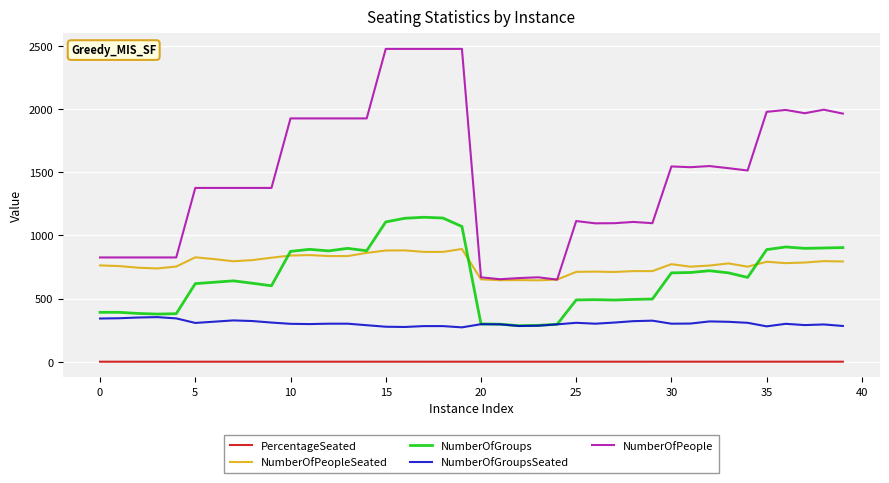

Which series has the largest range (max minus min)?

NumberOfPeople